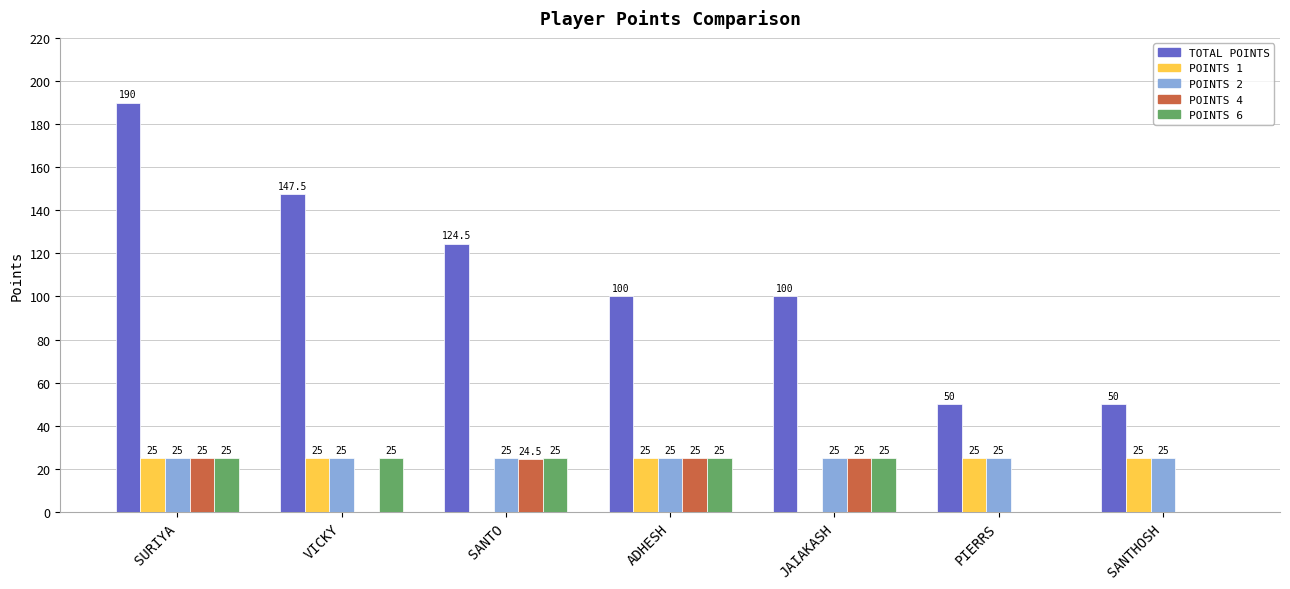

Which label corresponds to the largest value in the chart?

SURIYA